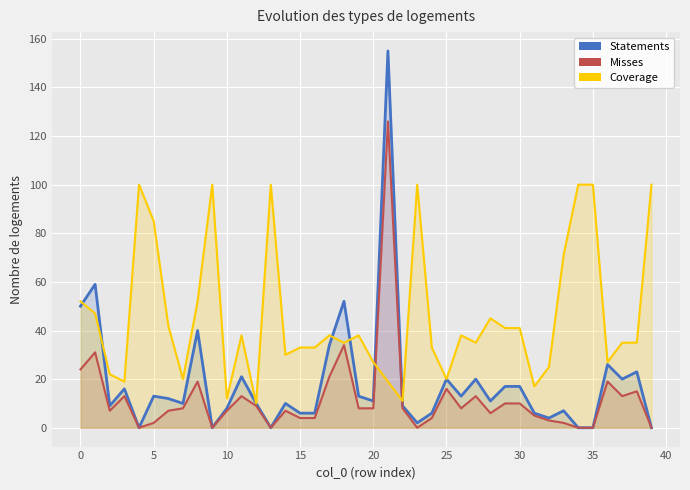

What is the difference between the maximum and minimum values in the Misses series?

126